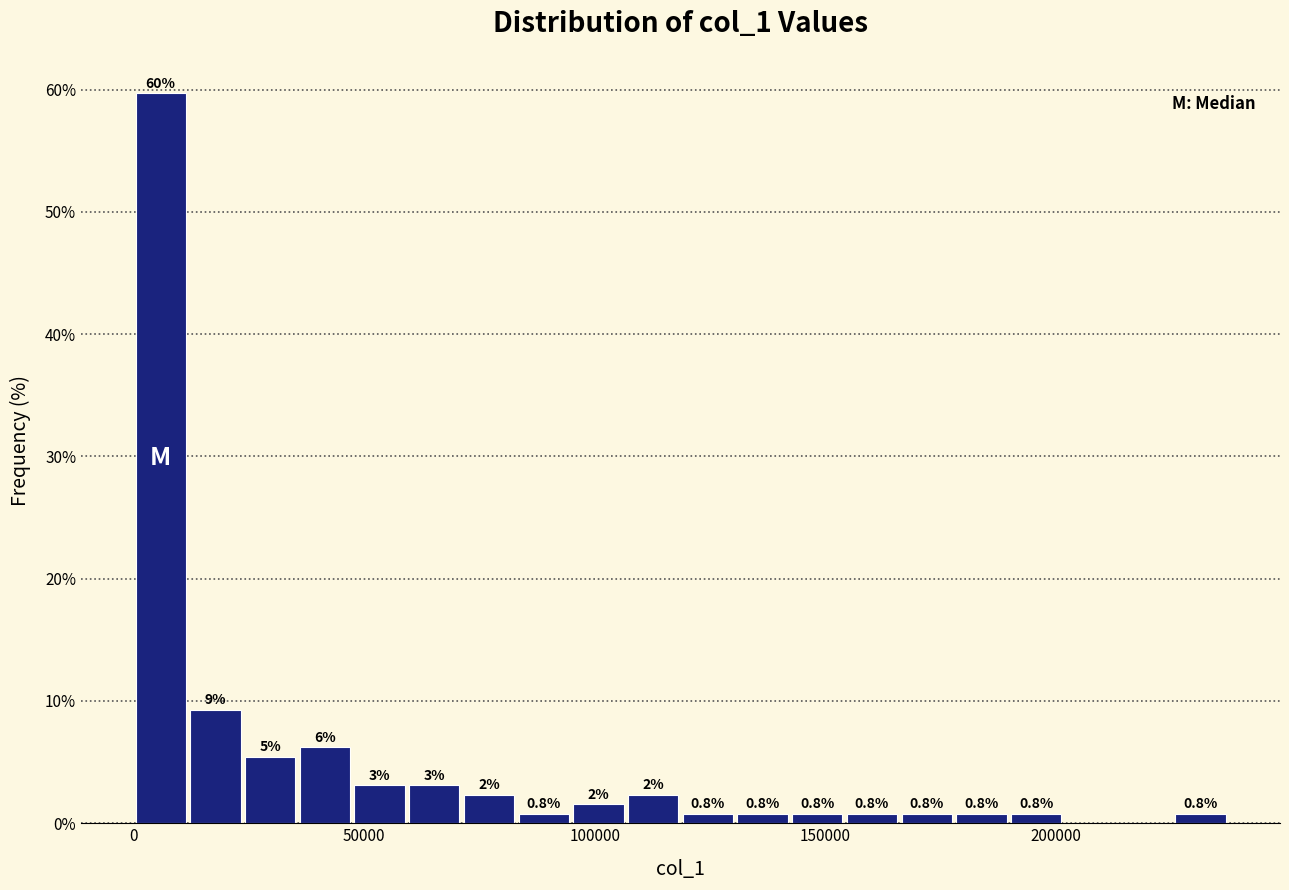

Around what value on the x-axis is the tallest bar? Give the approximate position of its centre, as read against the axis.

5000